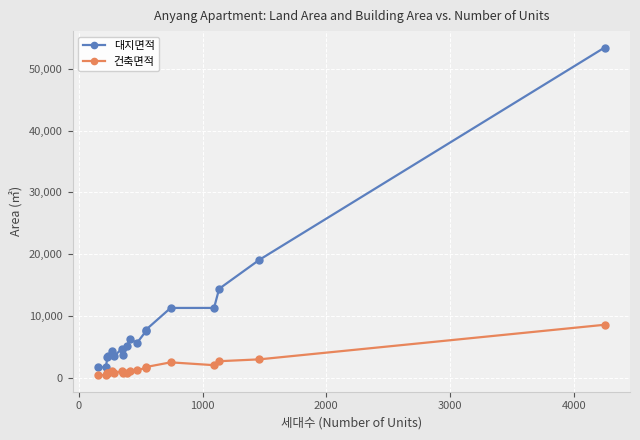

List the series in order of their peak value, highest first.

대지면적, 건축면적